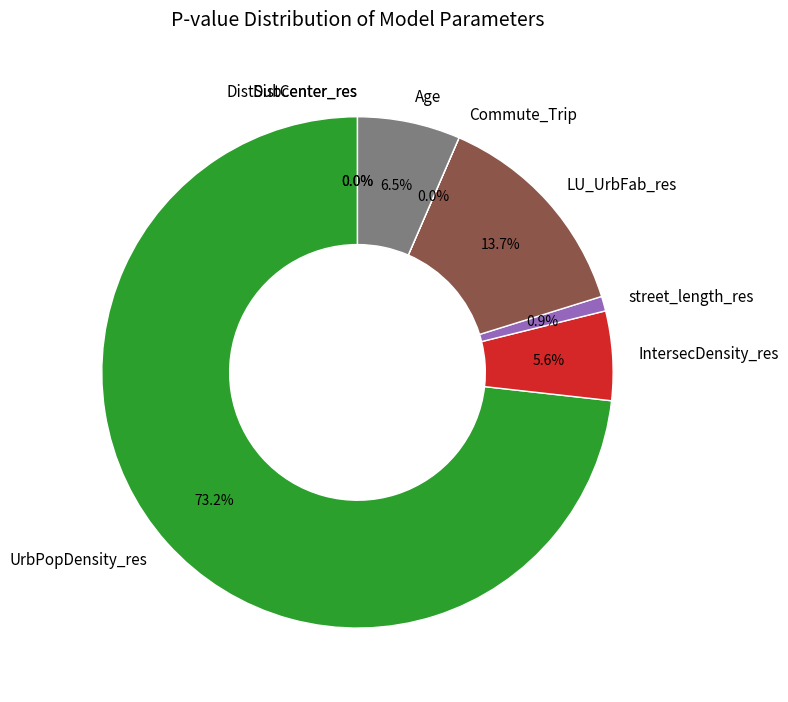

Does any single category account for the majority?

Yes